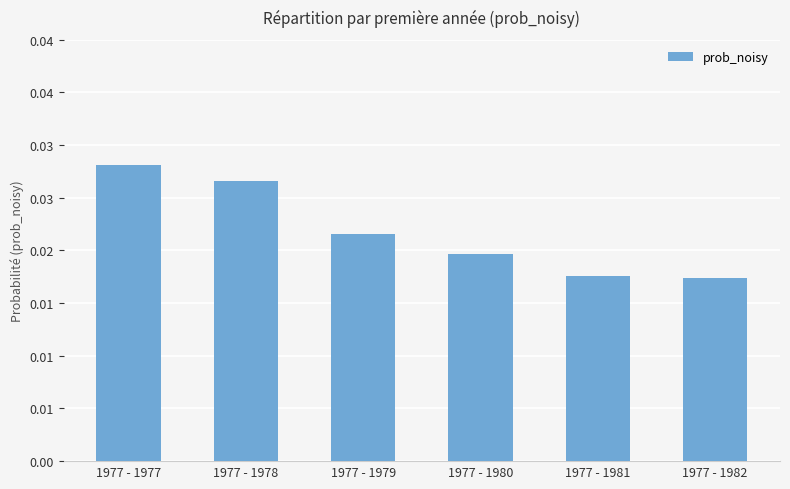

Are the bars horizontal?

No